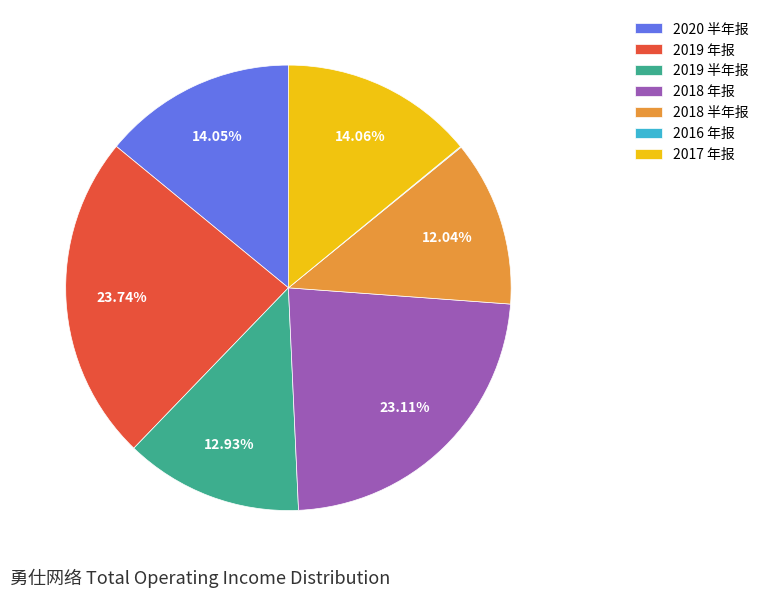

True or false: 2017 年报 accounts for 24% of the total.

False